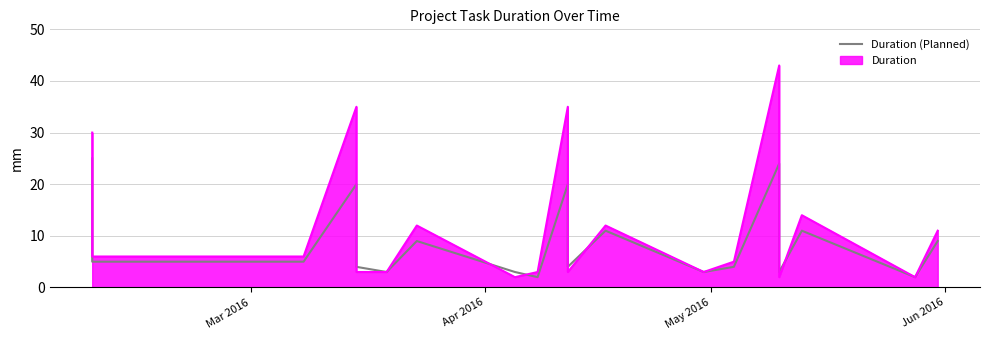

Where does the data first go above 5?

Mar 2016